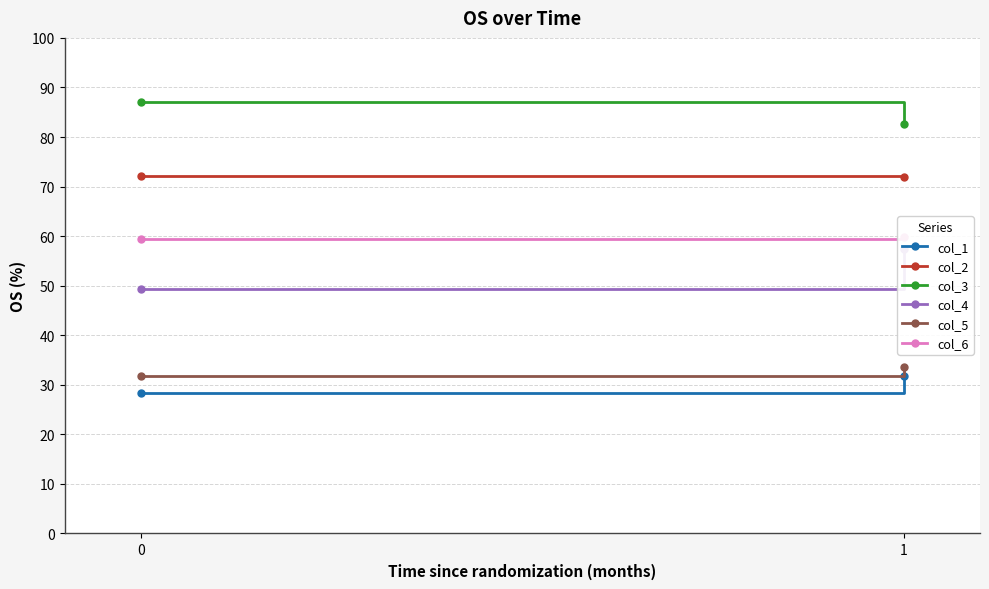

List the labels in order of col_3 value, largest first.

0, 1